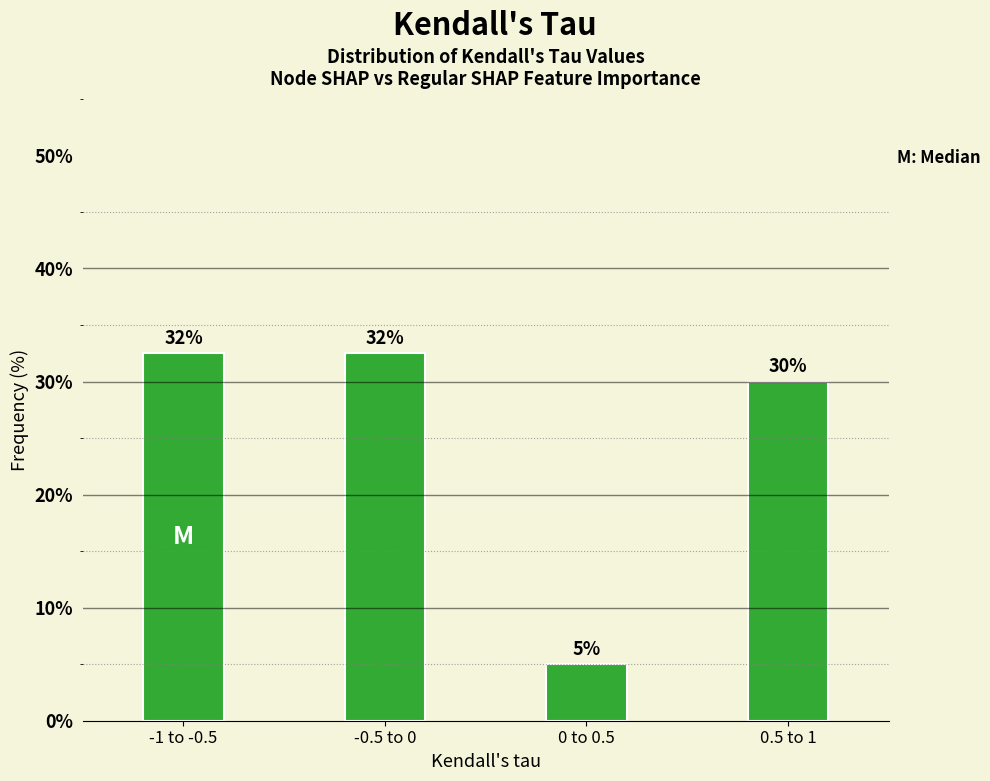

The value at 0 to 0.5 is 2.3. True or false?

False